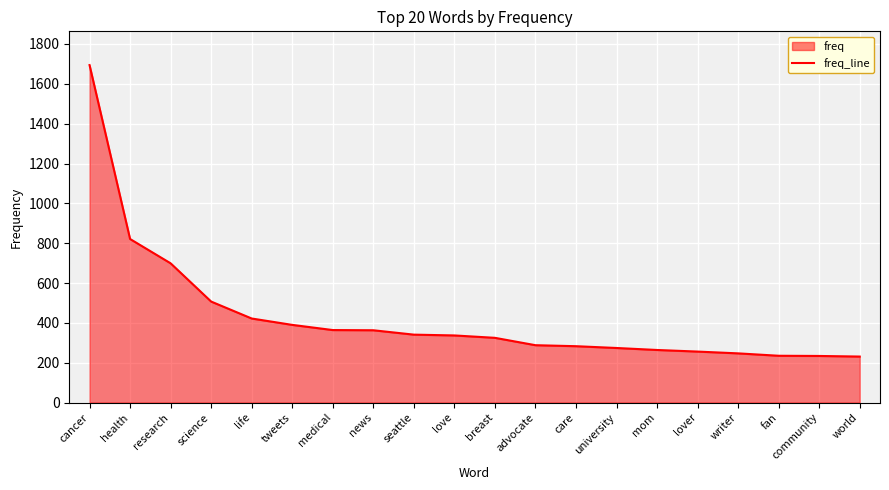

How many data points does each series have?

20